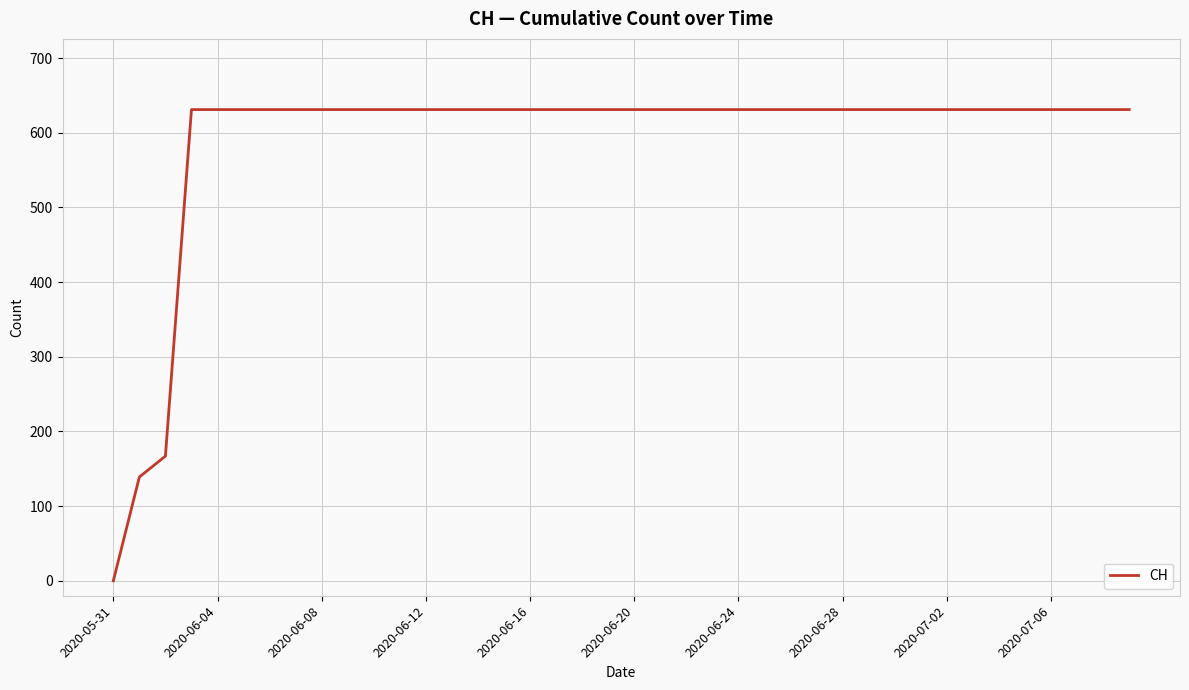

How many values are below 631?

3